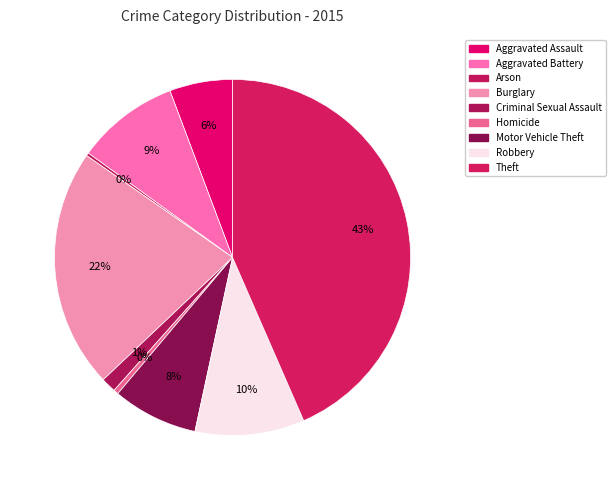

Rank the categories by value from highest to lowest.

Theft, Burglary, Robbery, Aggravated Battery, Motor Vehicle Theft, Aggravated Assault, Criminal Sexual Assault, Homicide, Arson